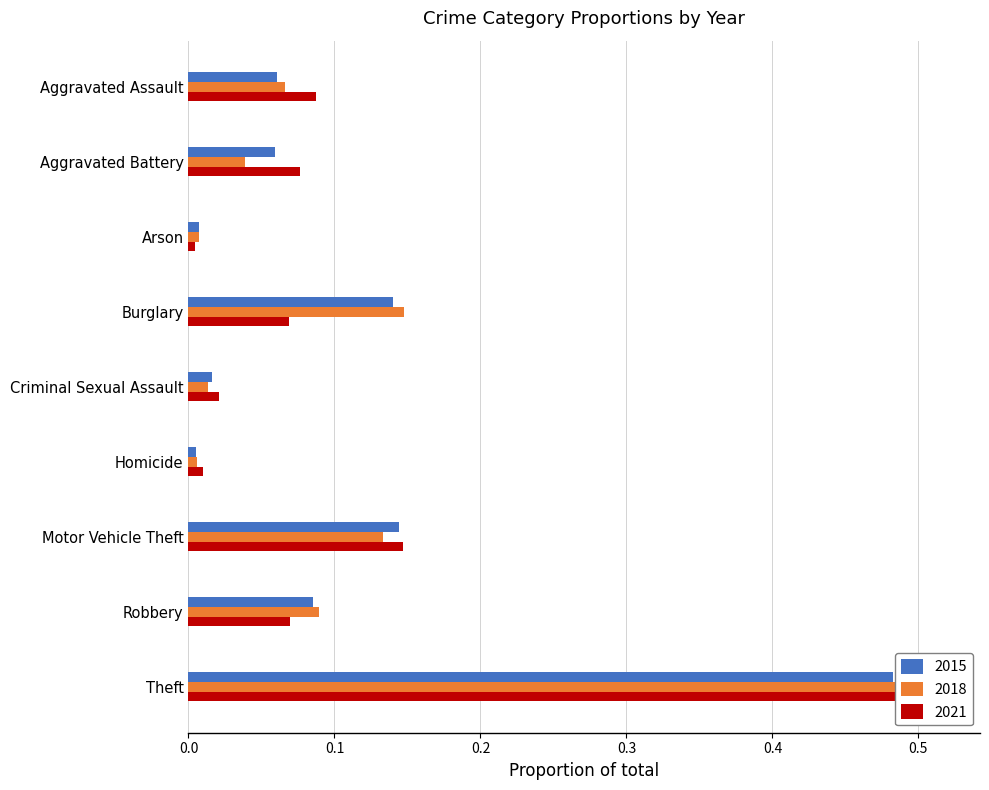

The 2020 series shows 0.0 at Aggravated Assault. True or false?

False